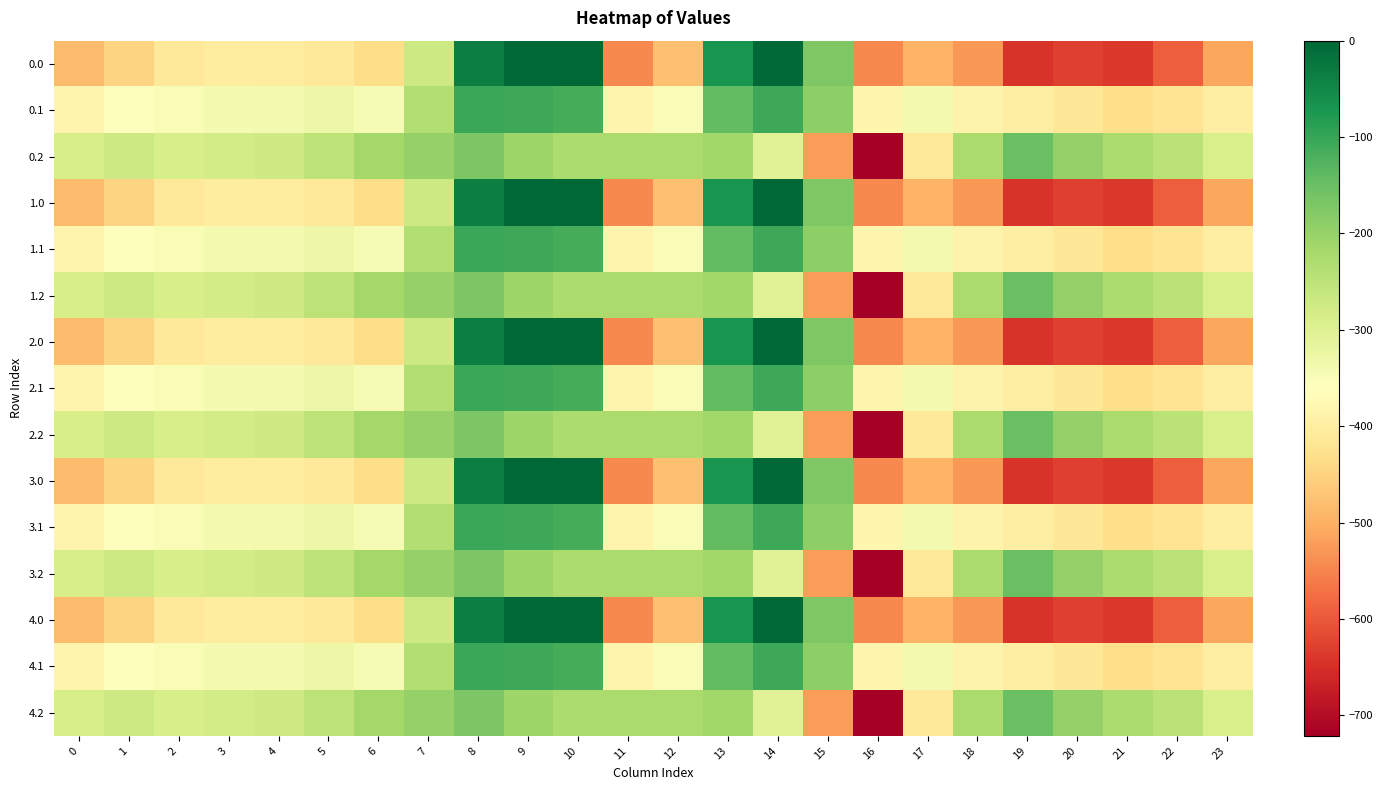

Reading right to left, extract all data points from this chart.

0.0: 23=-511.3	22=-592.3	21=-638.4	20=-629.9	19=-644.5	18=-529.6	17=-493.8	16=-545.4	15=-172.8	14=-0.3	13=-70.2	12=-477.2	11=-544.3	10=0.0	9=0.0	8=-35.0	7=-270.7	6=-435.0	5=-410.8	4=-404.9	3=-404.4	2=-410.3	1=-449.5	0=-482.0
0.1: 23=-399.4	22=-419.9	21=-432.4	20=-414.5	19=-399.7	18=-388.5	17=-340.1	16=-380.5	15=-190.4	14=-105.5	13=-141.2	12=-350.8	11=-384.7	10=-114.0	9=-104.8	8=-102.3	7=-234.9	6=-345.2	5=-329.5	4=-339.6	3=-342.7	2=-347.9	1=-361.1	0=-384.6
0.2: 23=-287.5	22=-247.4	21=-226.4	20=-199.2	19=-151.1	18=-223.1	17=-409.5	16=-721.2	15=-522.2	14=-301.9	13=-212.2	12=-224.3	11=-225.2	10=-228.0	9=-209.6	8=-169.5	7=-199.0	6=-216.4	5=-248.1	4=-274.4	3=-281.0	2=-285.5	1=-272.7	0=-287.1
1.0: 23=-511.3	22=-592.3	21=-638.4	20=-629.9	19=-644.5	18=-529.6	17=-493.8	16=-545.4	15=-172.8	14=-0.3	13=-70.2	12=-477.2	11=-544.3	10=0.0	9=0.0	8=-35.0	7=-270.7	6=-435.0	5=-410.8	4=-404.9	3=-404.4	2=-410.3	1=-449.5	0=-482.0
1.1: 23=-399.4	22=-419.9	21=-432.4	20=-414.5	19=-399.7	18=-388.5	17=-340.1	16=-380.5	15=-190.4	14=-105.5	13=-141.2	12=-350.8	11=-384.7	10=-114.0	9=-104.8	8=-102.3	7=-234.9	6=-345.2	5=-329.5	4=-339.6	3=-342.7	2=-347.9	1=-361.1	0=-384.6
1.2: 23=-287.5	22=-247.4	21=-226.4	20=-199.2	19=-151.1	18=-223.1	17=-409.5	16=-721.2	15=-522.2	14=-301.9	13=-212.2	12=-224.3	11=-225.2	10=-228.0	9=-209.6	8=-169.5	7=-199.0	6=-216.4	5=-248.1	4=-274.4	3=-281.0	2=-285.5	1=-272.7	0=-287.1
2.0: 23=-511.3	22=-592.3	21=-638.4	20=-629.9	19=-644.5	18=-529.6	17=-493.8	16=-545.4	15=-172.8	14=-0.3	13=-70.2	12=-477.2	11=-544.3	10=0.0	9=0.0	8=-35.0	7=-270.7	6=-435.0	5=-410.8	4=-404.9	3=-404.4	2=-410.3	1=-449.5	0=-482.0
2.1: 23=-399.4	22=-419.9	21=-432.4	20=-414.5	19=-399.7	18=-388.5	17=-340.1	16=-380.5	15=-190.4	14=-105.5	13=-141.2	12=-350.8	11=-384.7	10=-114.0	9=-104.8	8=-102.3	7=-234.9	6=-345.2	5=-329.5	4=-339.6	3=-342.7	2=-347.9	1=-361.1	0=-384.6
2.2: 23=-287.5	22=-247.4	21=-226.4	20=-199.2	19=-151.1	18=-223.1	17=-409.5	16=-721.2	15=-522.2	14=-301.9	13=-212.2	12=-224.3	11=-225.2	10=-228.0	9=-209.6	8=-169.5	7=-199.0	6=-216.4	5=-248.1	4=-274.4	3=-281.0	2=-285.5	1=-272.7	0=-287.1
3.0: 23=-511.3	22=-592.3	21=-638.4	20=-629.9	19=-644.5	18=-529.6	17=-493.8	16=-545.4	15=-172.8	14=-0.3	13=-70.2	12=-477.2	11=-544.3	10=0.0	9=0.0	8=-35.0	7=-270.7	6=-435.0	5=-410.8	4=-404.9	3=-404.4	2=-410.3	1=-449.5	0=-482.0
3.1: 23=-399.4	22=-419.9	21=-432.4	20=-414.5	19=-399.7	18=-388.5	17=-340.1	16=-380.5	15=-190.4	14=-105.5	13=-141.2	12=-350.8	11=-384.7	10=-114.0	9=-104.8	8=-102.3	7=-234.9	6=-345.2	5=-329.5	4=-339.6	3=-342.7	2=-347.9	1=-361.1	0=-384.6
3.2: 23=-287.5	22=-247.4	21=-226.4	20=-199.2	19=-151.1	18=-223.1	17=-409.5	16=-721.2	15=-522.2	14=-301.9	13=-212.2	12=-224.3	11=-225.2	10=-228.0	9=-209.6	8=-169.5	7=-199.0	6=-216.4	5=-248.1	4=-274.4	3=-281.0	2=-285.5	1=-272.7	0=-287.1
4.0: 23=-511.3	22=-592.3	21=-638.4	20=-629.9	19=-644.5	18=-529.6	17=-493.8	16=-545.4	15=-172.8	14=-0.3	13=-70.2	12=-477.2	11=-544.3	10=0.0	9=0.0	8=-35.0	7=-270.7	6=-435.0	5=-410.8	4=-404.9	3=-404.4	2=-410.3	1=-449.5	0=-482.0
4.1: 23=-399.4	22=-419.9	21=-432.4	20=-414.5	19=-399.7	18=-388.5	17=-340.1	16=-380.5	15=-190.4	14=-105.5	13=-141.2	12=-350.8	11=-384.7	10=-114.0	9=-104.8	8=-102.3	7=-234.9	6=-345.2	5=-329.5	4=-339.6	3=-342.7	2=-347.9	1=-361.1	0=-384.6
4.2: 23=-287.5	22=-247.4	21=-226.4	20=-199.2	19=-151.1	18=-223.1	17=-409.5	16=-721.2	15=-522.2	14=-301.9	13=-212.2	12=-224.3	11=-225.2	10=-228.0	9=-209.6	8=-169.5	7=-199.0	6=-216.4	5=-248.1	4=-274.4	3=-281.0	2=-285.5	1=-272.7	0=-287.1